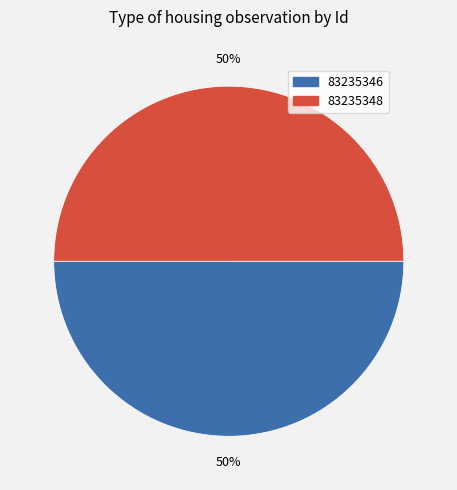

What percentage is the 83235348 slice, to the nearest percent?

50%